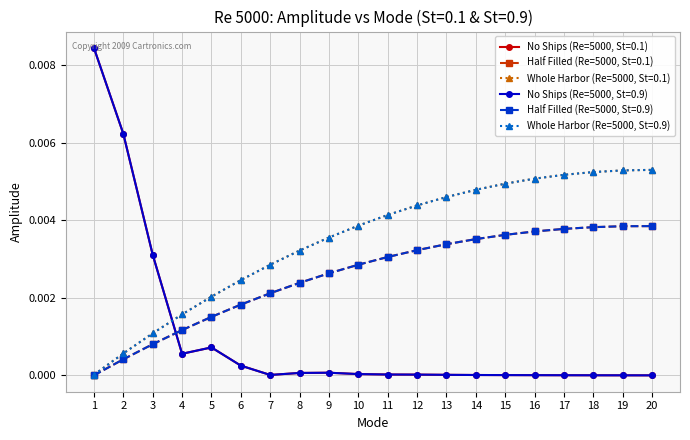

True or false: Whole Harbor (Re=5000, St=0.1) has a value of 0.0 at 8.

True